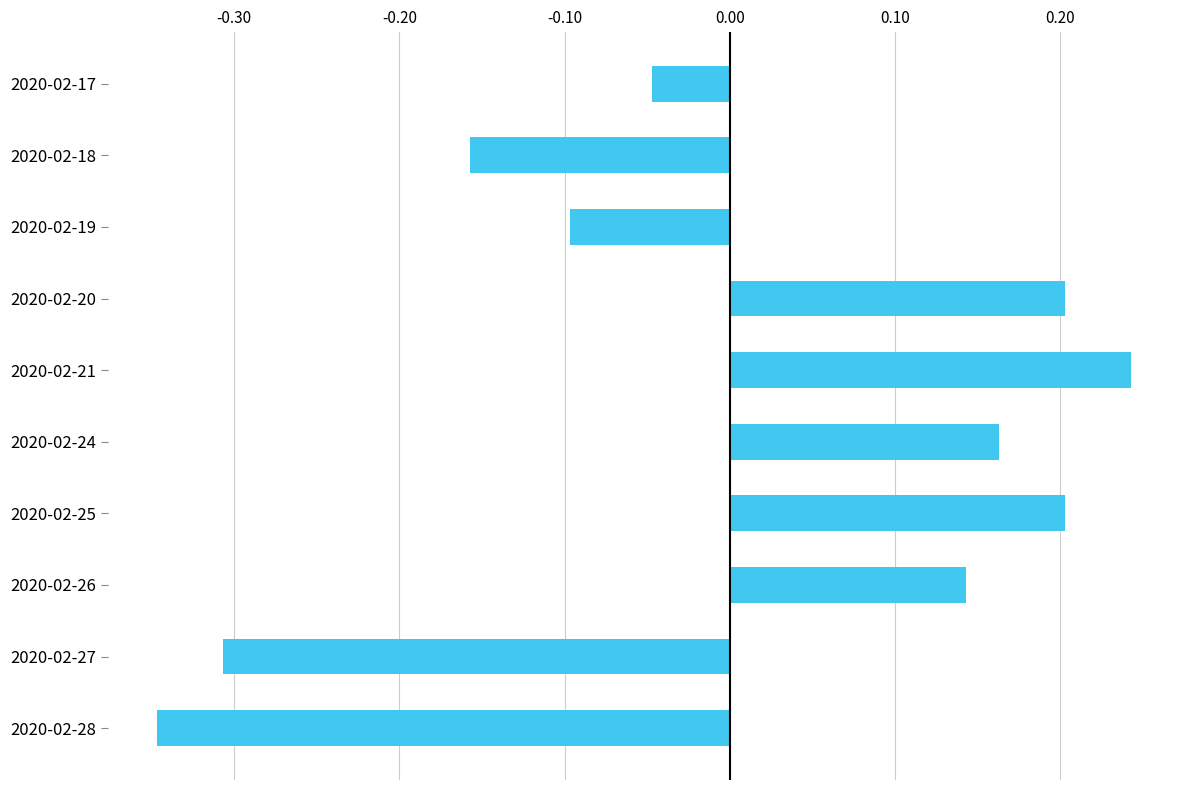

How many values exceed 0?

5